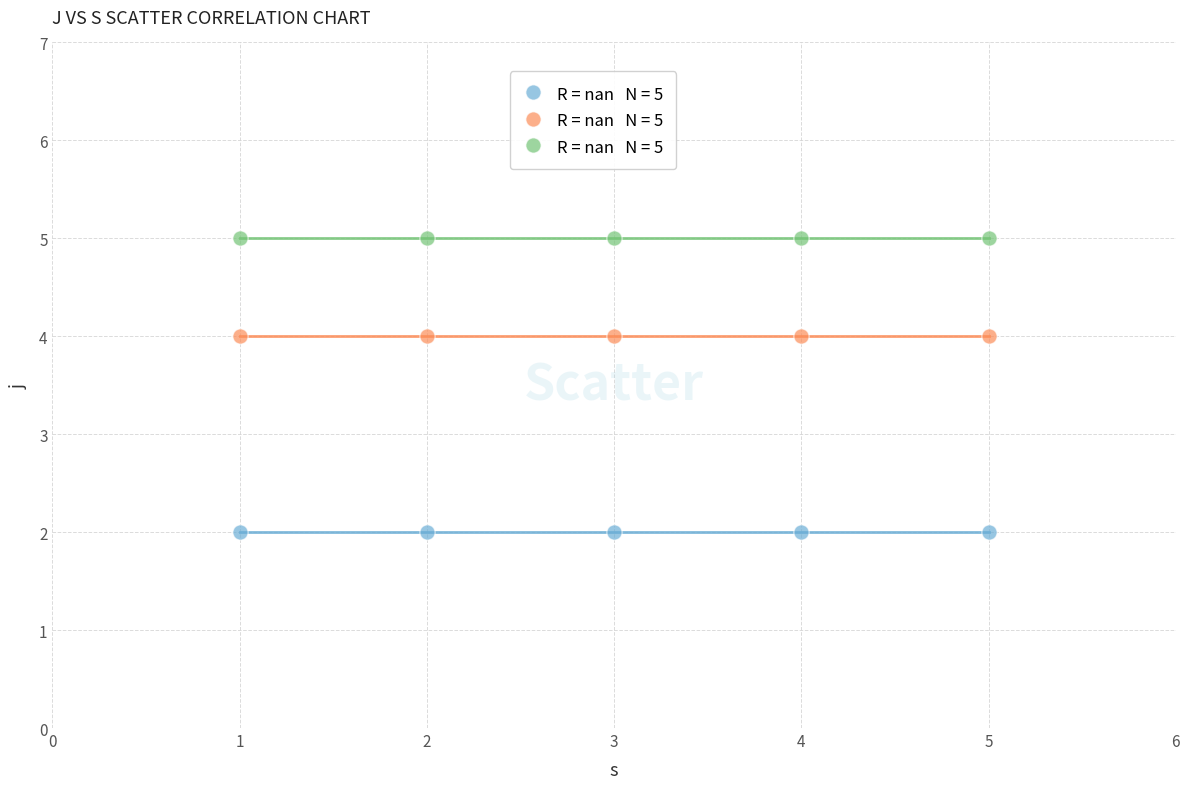

How many points are shown in the scatter plot?

15